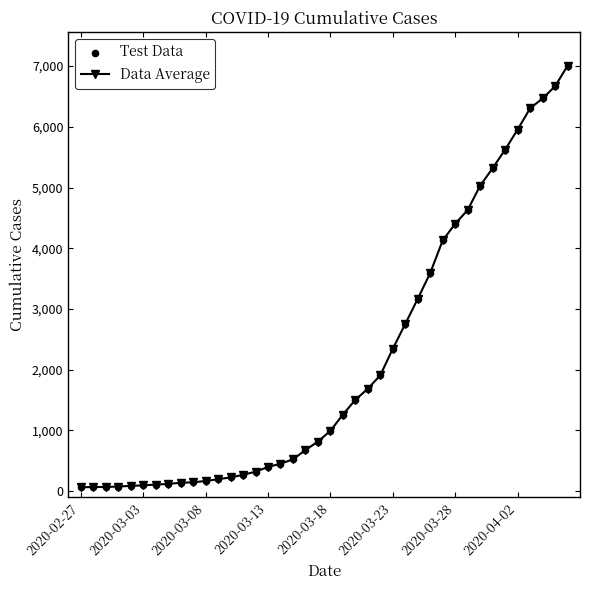

What is the maximum value shown in the chart?

7004